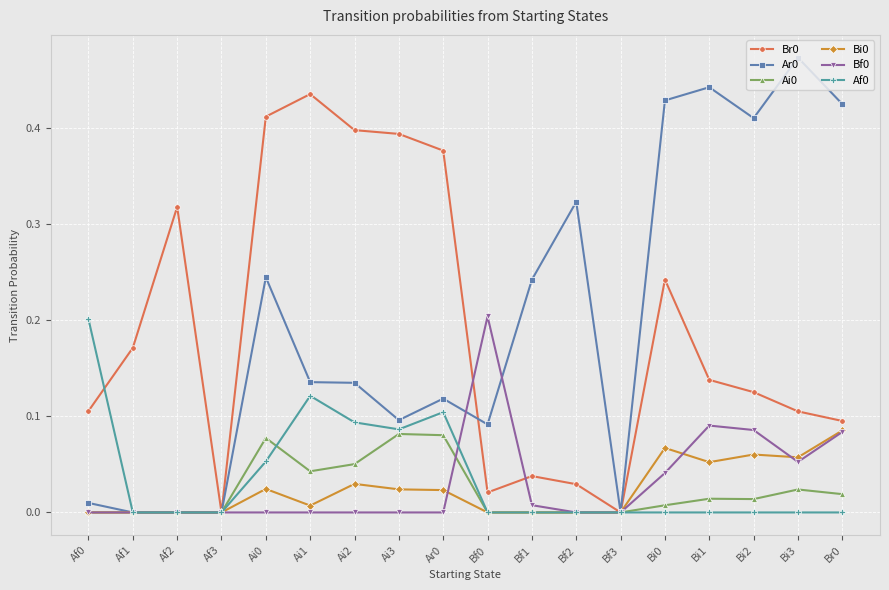

What is the sum of all Ar0 values?

3.6